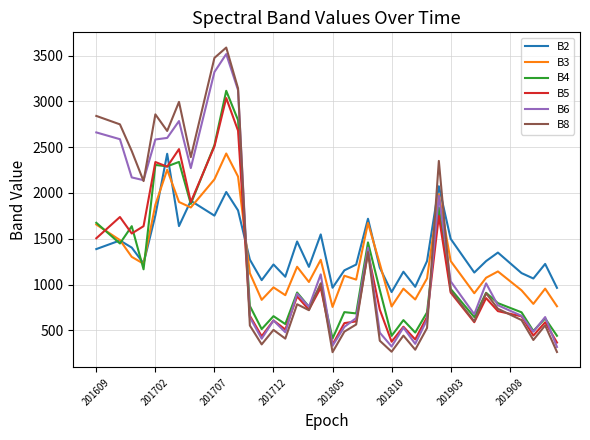

True or false: B5 has more than 1 points higher than both neighbors.

True